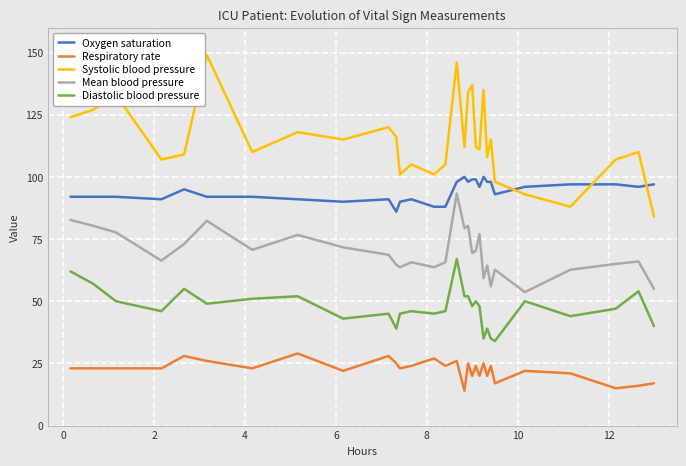

List the series in order of their peak value, highest first.

Systolic blood pressure, Oxygen saturation, Mean blood pressure, Diastolic blood pressure, Respiratory rate